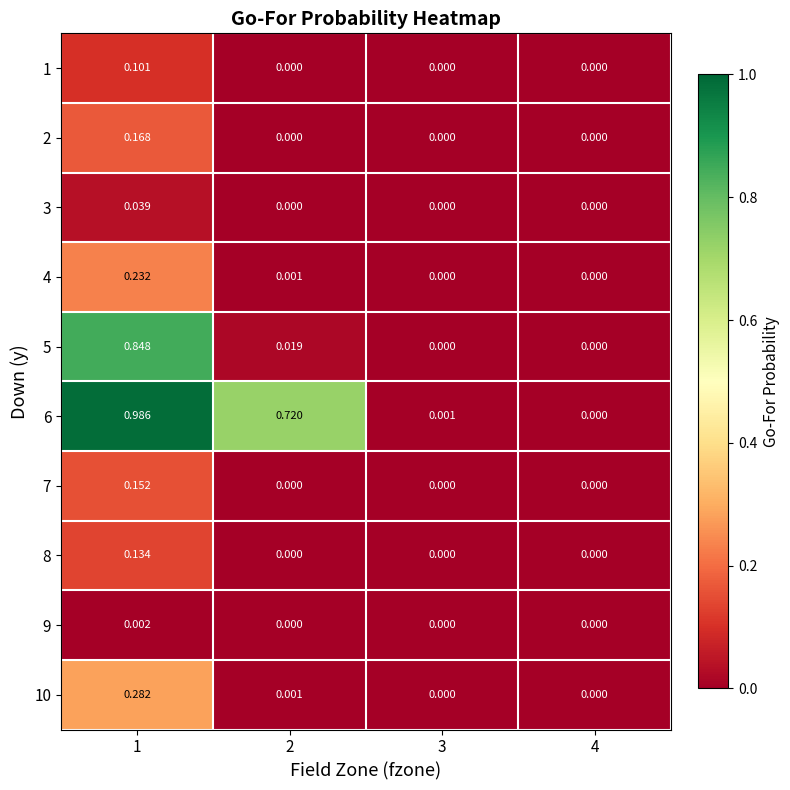

Between 1 and 2, which is larger?

1